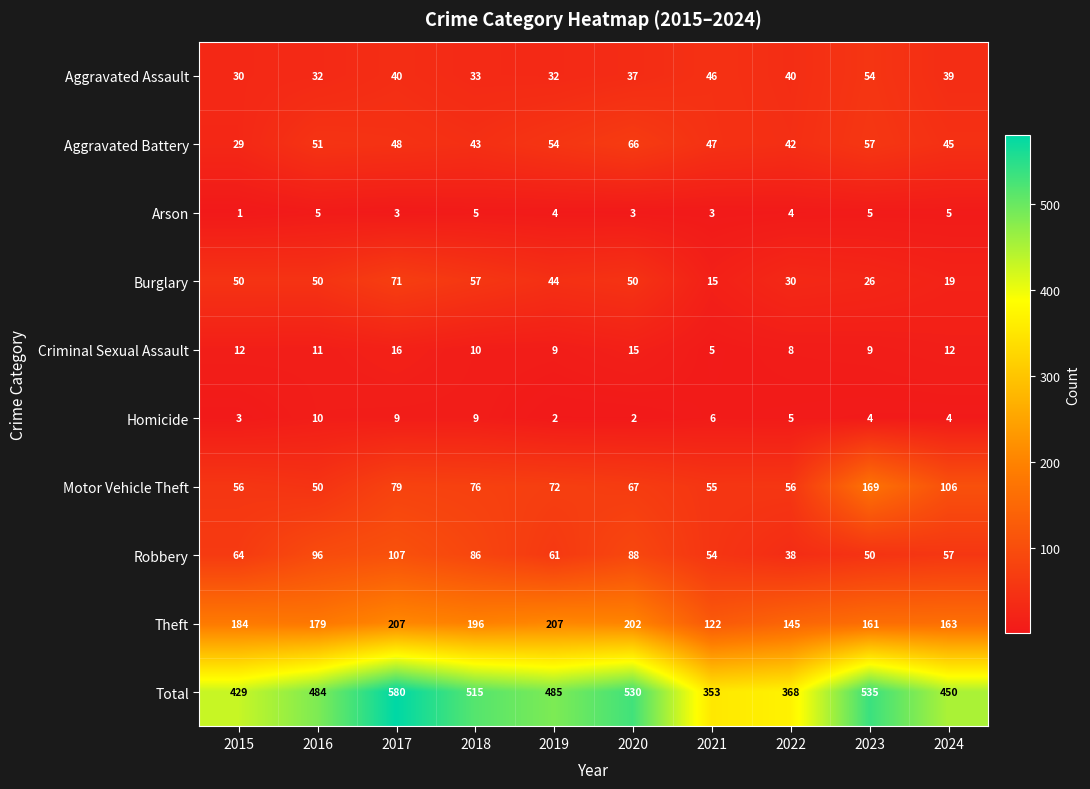

At how many categories does at least one series exceed 230?

10